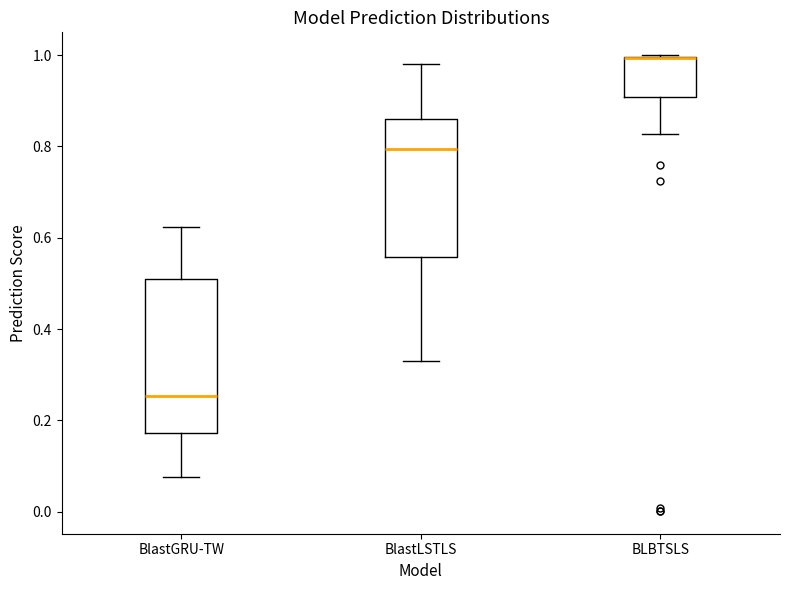

Which box is the tallest, from its lower edge to its upper edge?

BlastGRU-TW